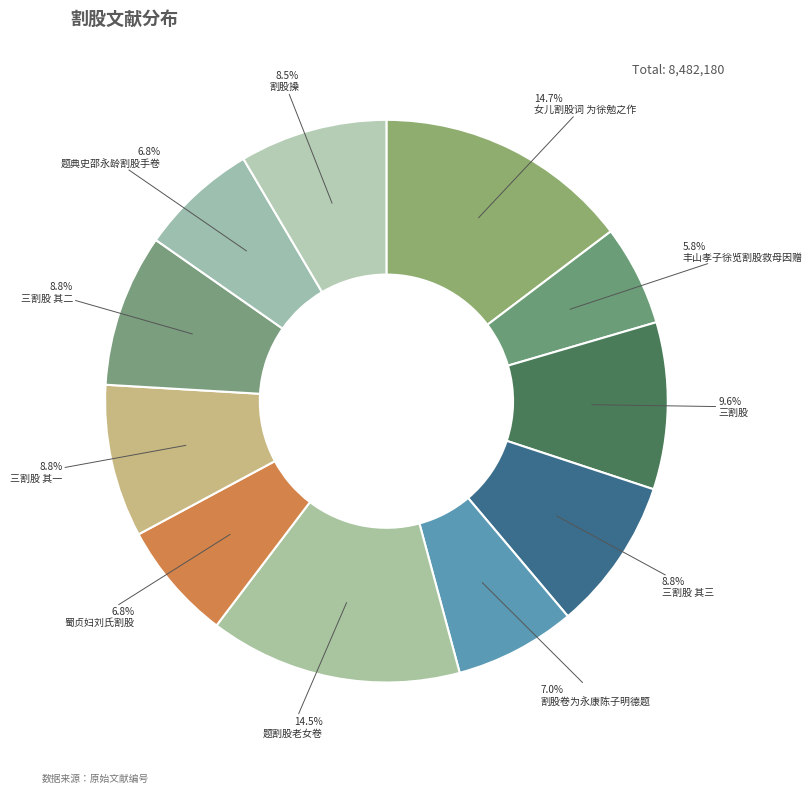

Count the number of slices in the pie.

11